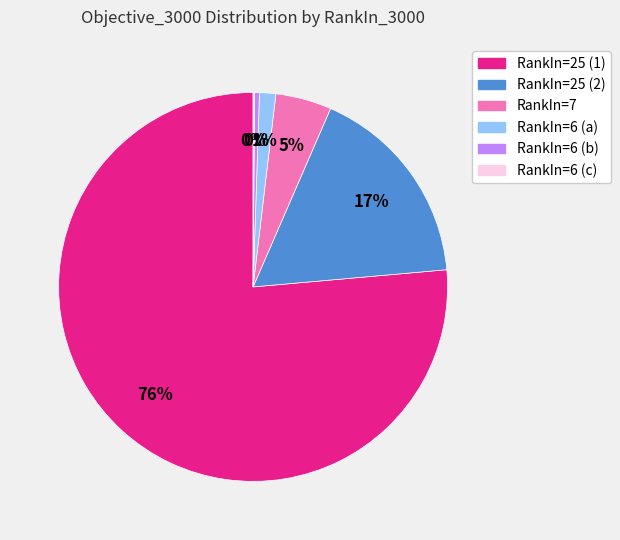

Combined, do RankIn=7 and RankIn=25 (2) account for over 50%?

No